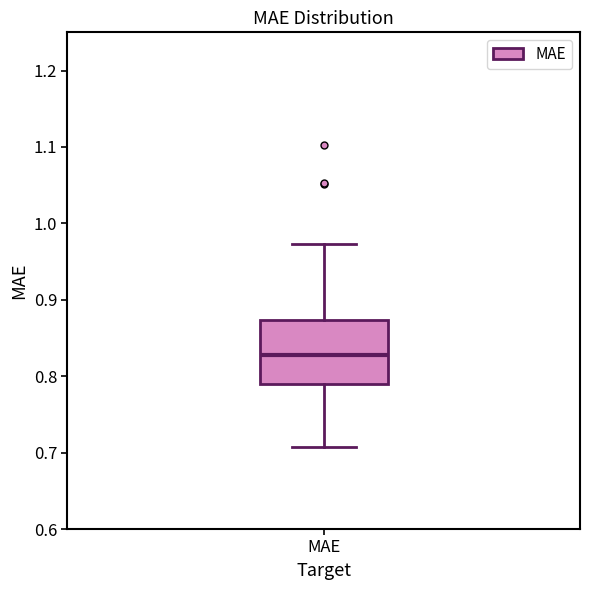

Read this box plot against the y-axis: the position of the median line, the range covered by the box, and the ends of both whiskers. The values are not printed on the chart, so give them approximately, as read against the axis.

median 0.83, box 0.79 to 0.87, whiskers 0.71 to 0.97